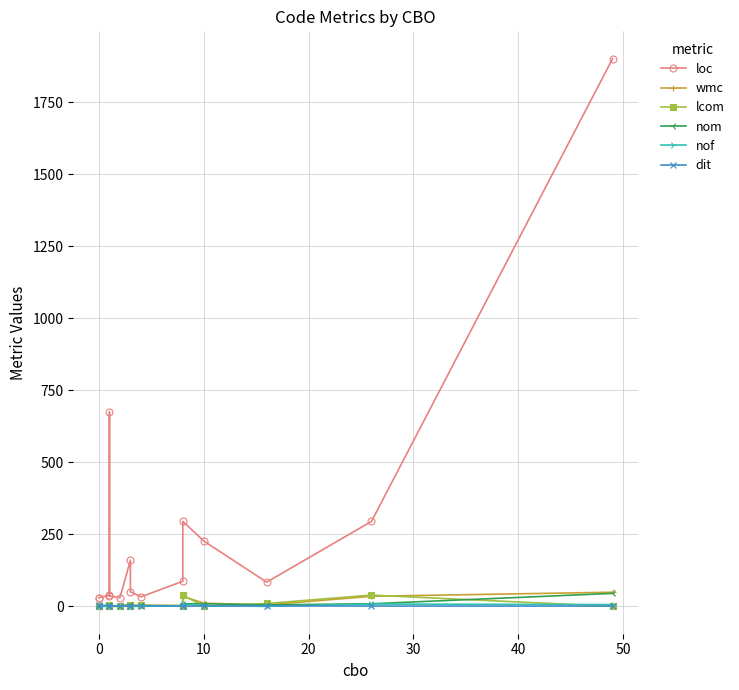

What are all the series names shown in the legend?

loc, wmc, lcom, nom, nof, dit